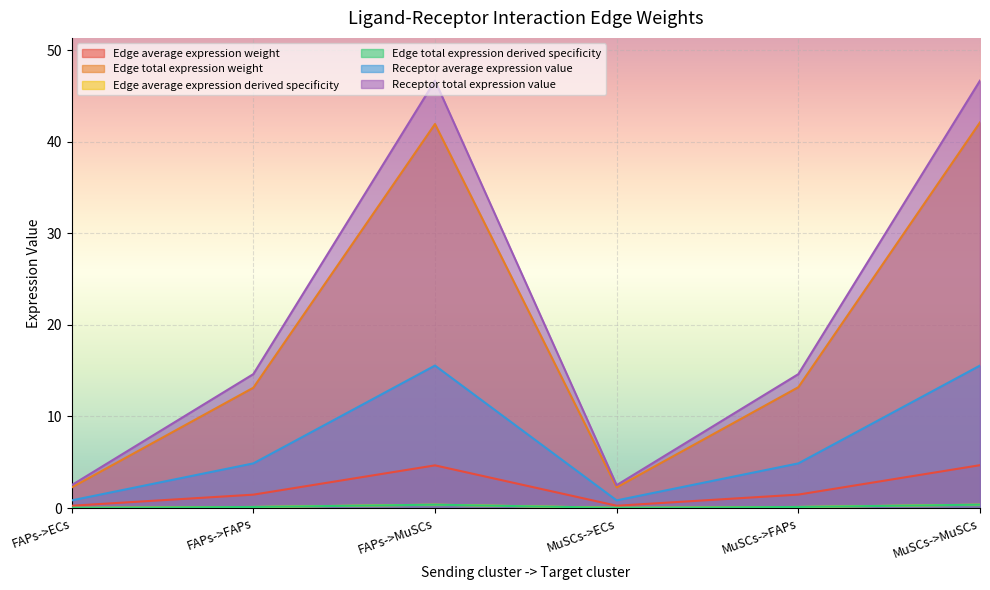

At which label does Edge average expression weight first exceed 1?

FAPs->FAPs